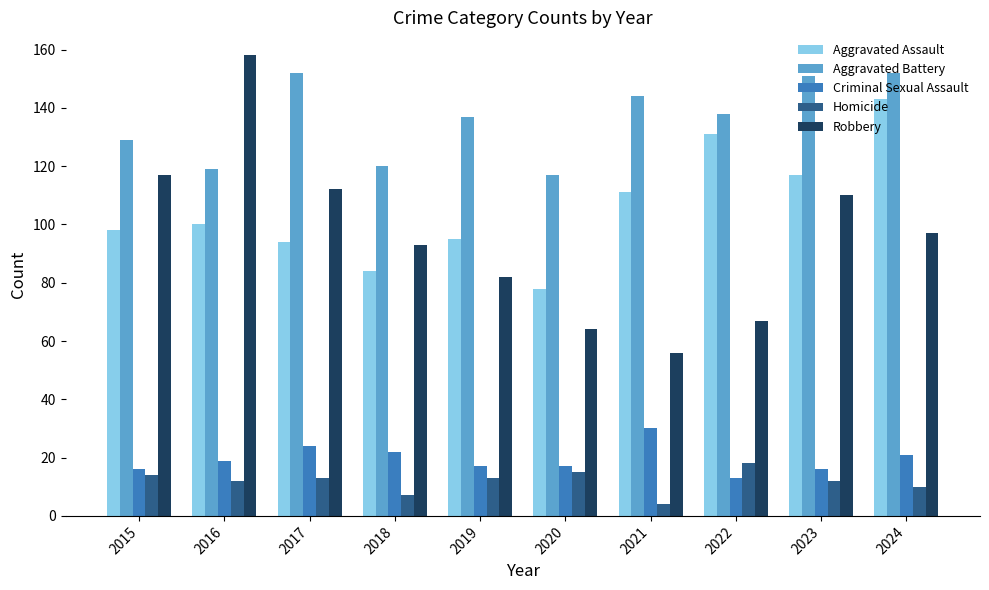

What is the lowest value of the Homicide series?

4